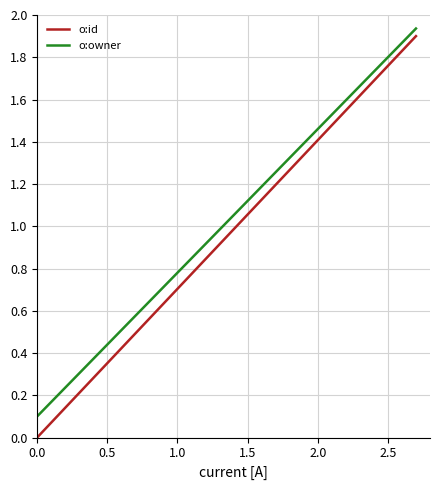

Which series has the widest spread of values?

o:id